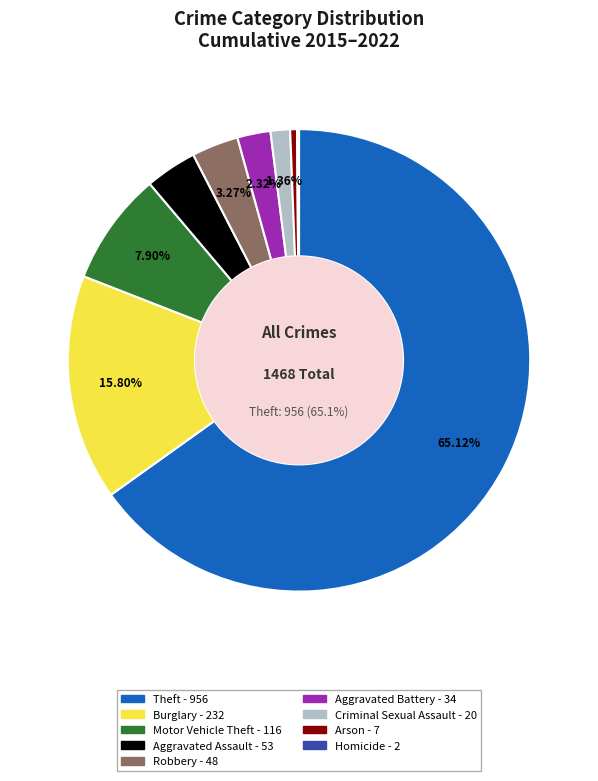

What is the largest slice in the pie chart?

Theft